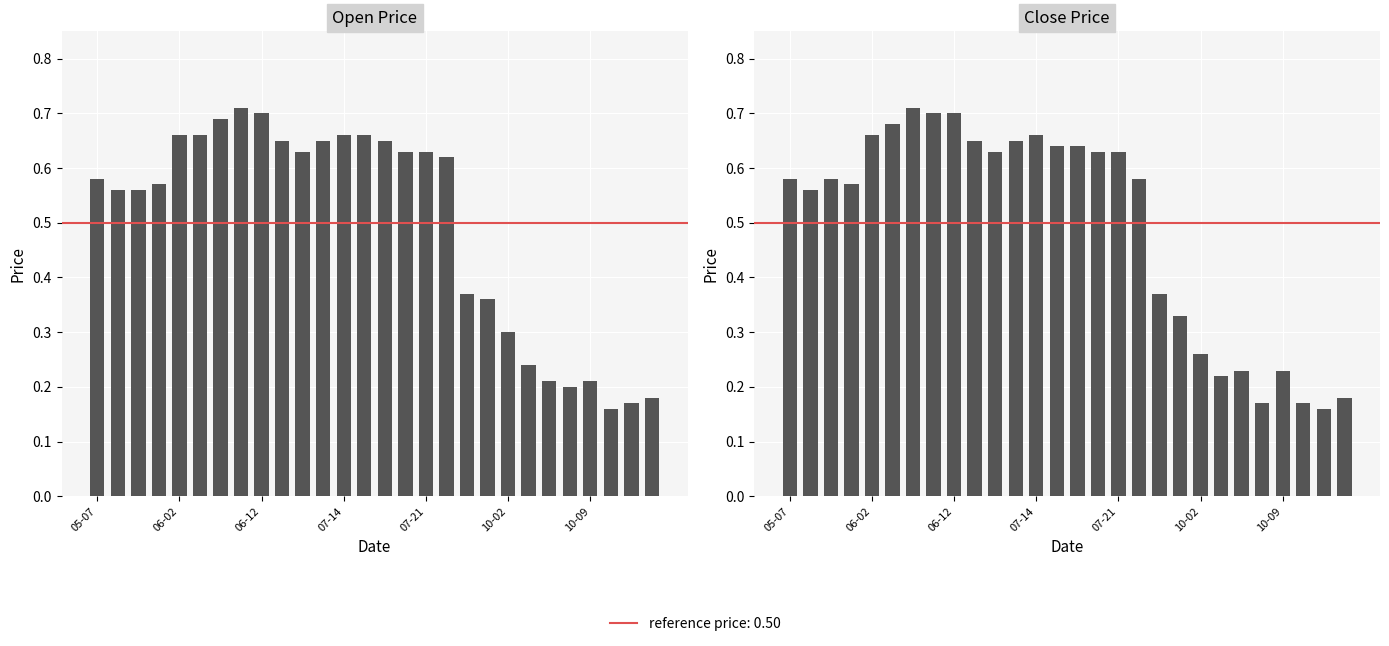

What is the minimum value for Close?

0.2